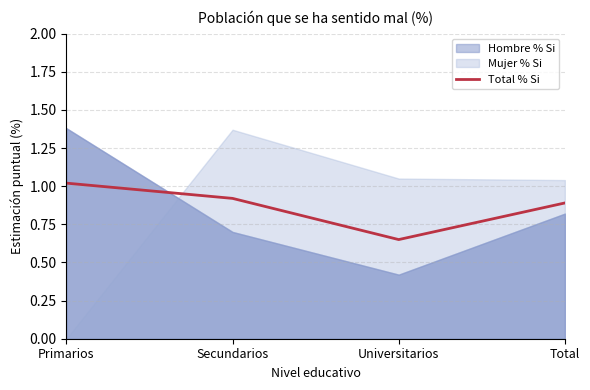

Reading left to right, transcribe all the data shown in this chart.

Primarios=1.0	Secundarios=0.9	Universitarios=0.7	Total=0.9